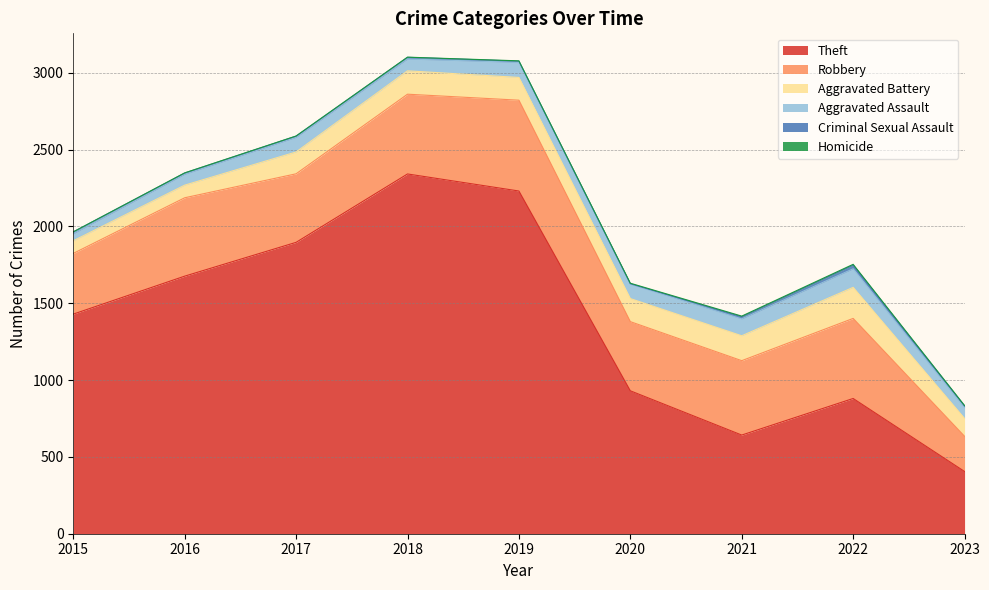

The value of Aggravated Assault at 2016 is 71. True or false?

True